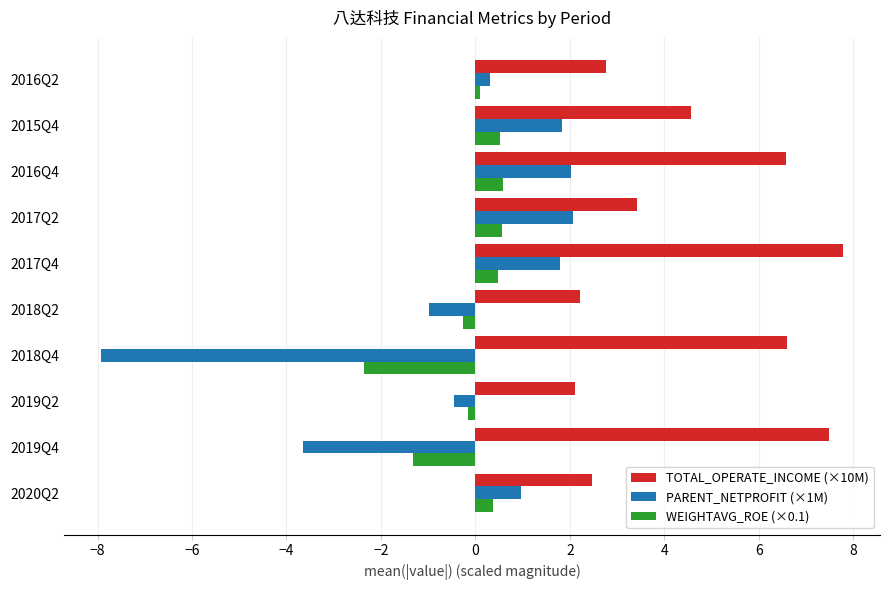

How many series are shown in this chart?

3